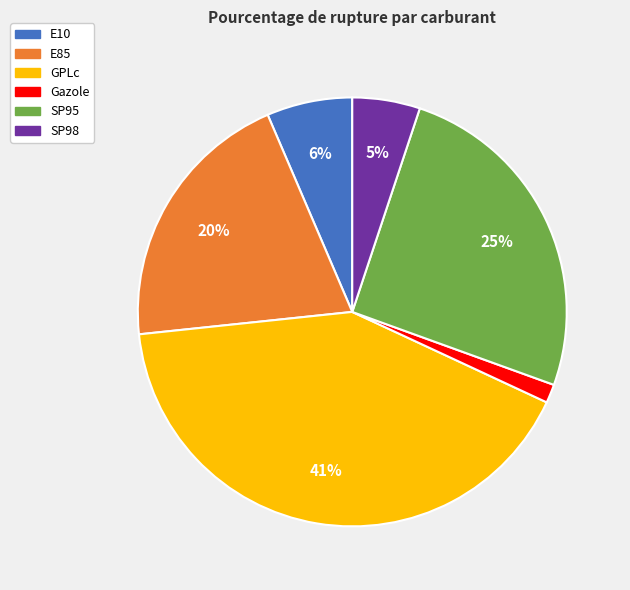

Does any single category account for the majority?

No